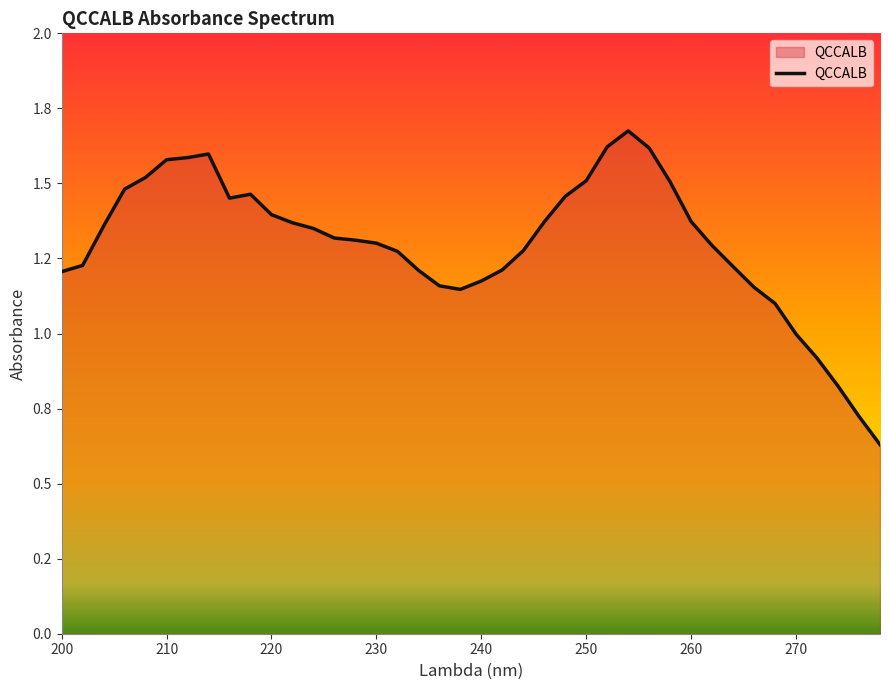

True or false: there are more than 2 points higher than both neighbors.

True